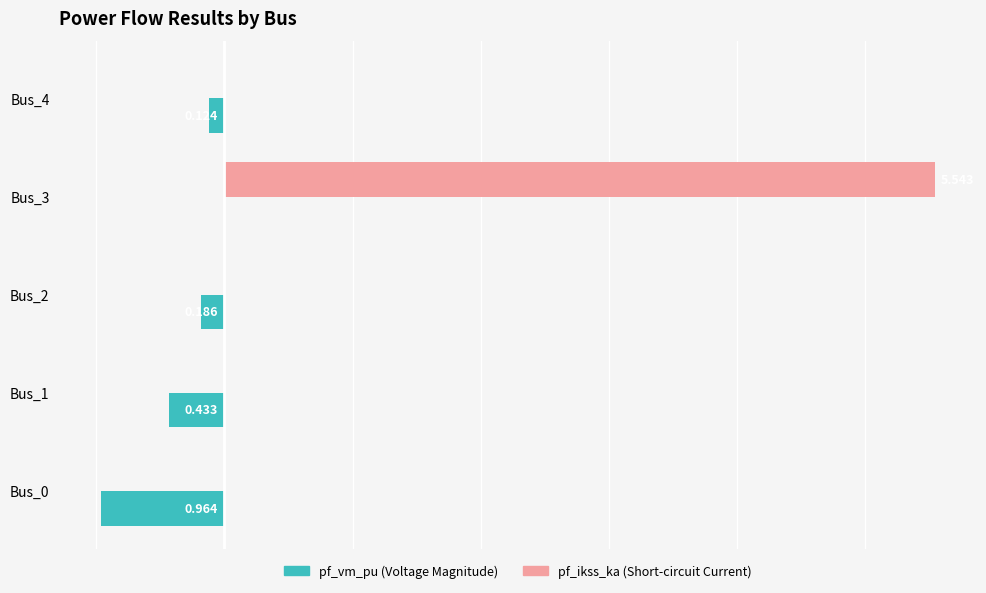

Reading left to right, extract all data points from this chart.

pf_vm_pu: -1.0	-0.4	-0.2	0.0	-0.1
pf_ikss_ka: 0.0	0.0	0.0	5.5	0.0